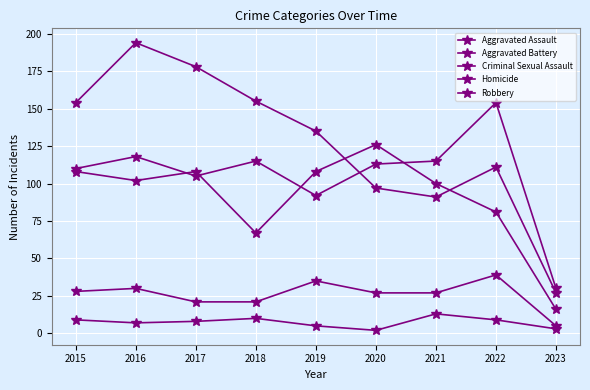

How many data points does each series have?

9